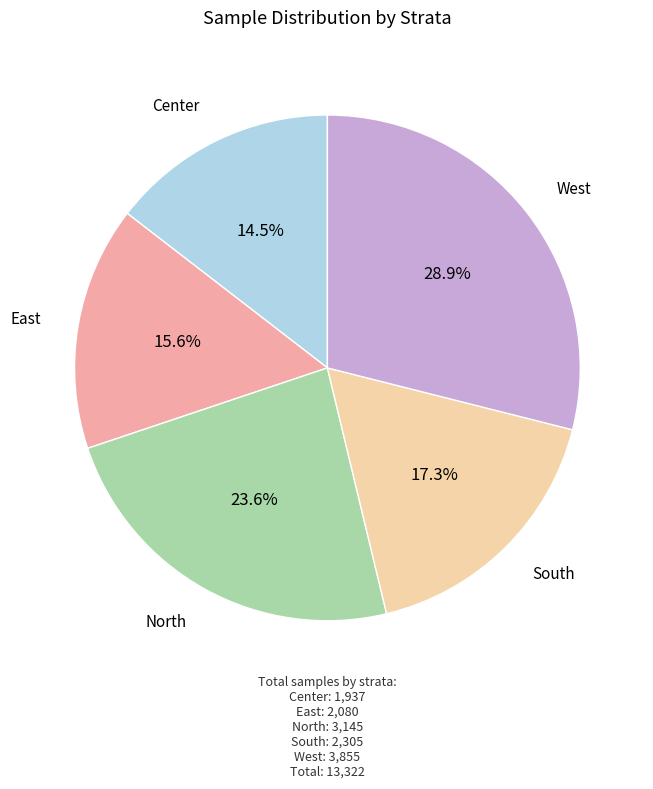

Does any single category account for the majority?

No